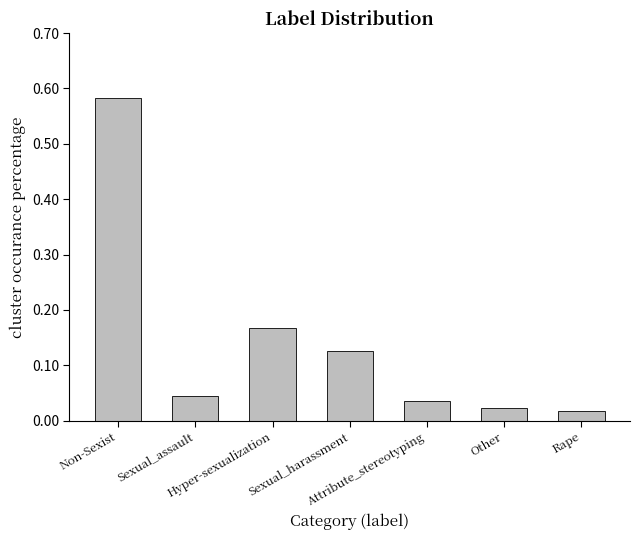

What is the sum of all values?

1.0